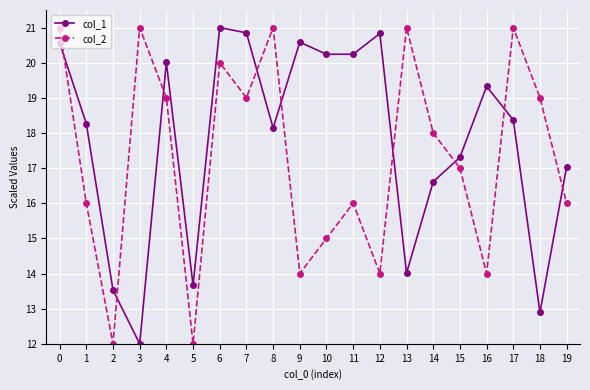

Where do col_1 and col_2 first cross each other?

0 and 1